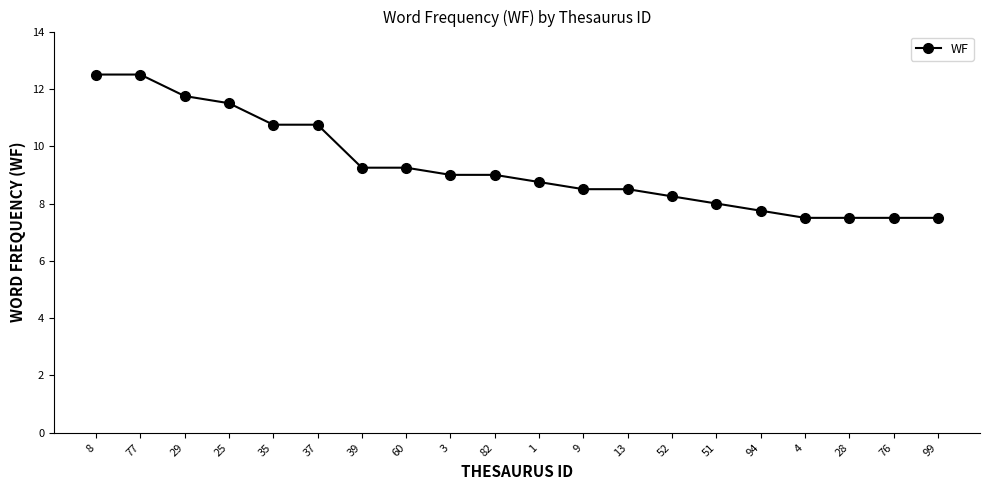

What is the greatest value displayed?

12.5